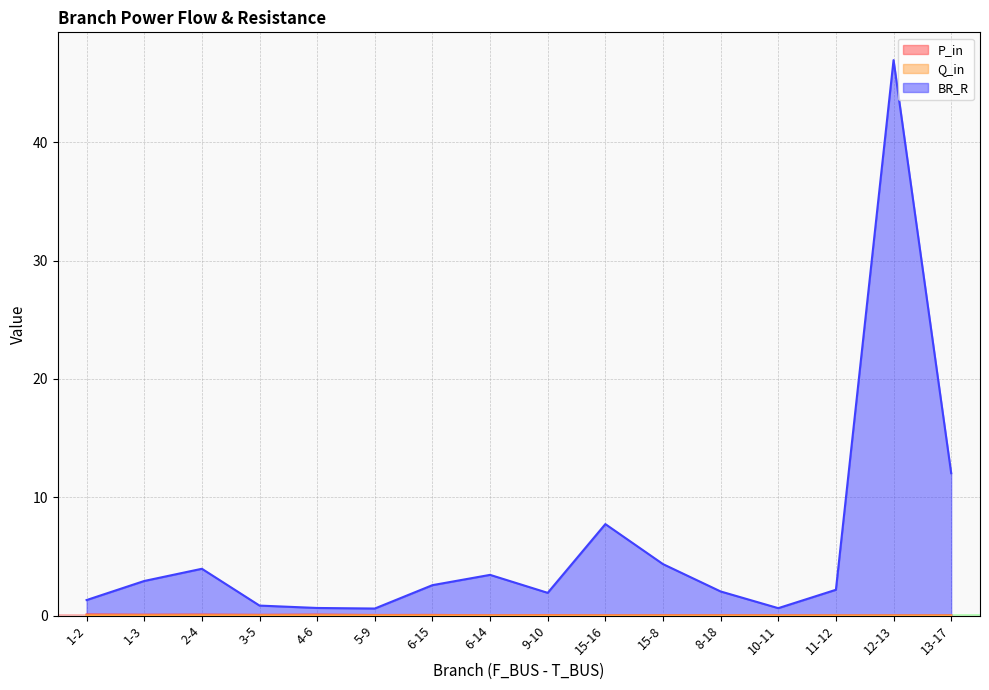

Which series has the largest total across all categories?

BR_R